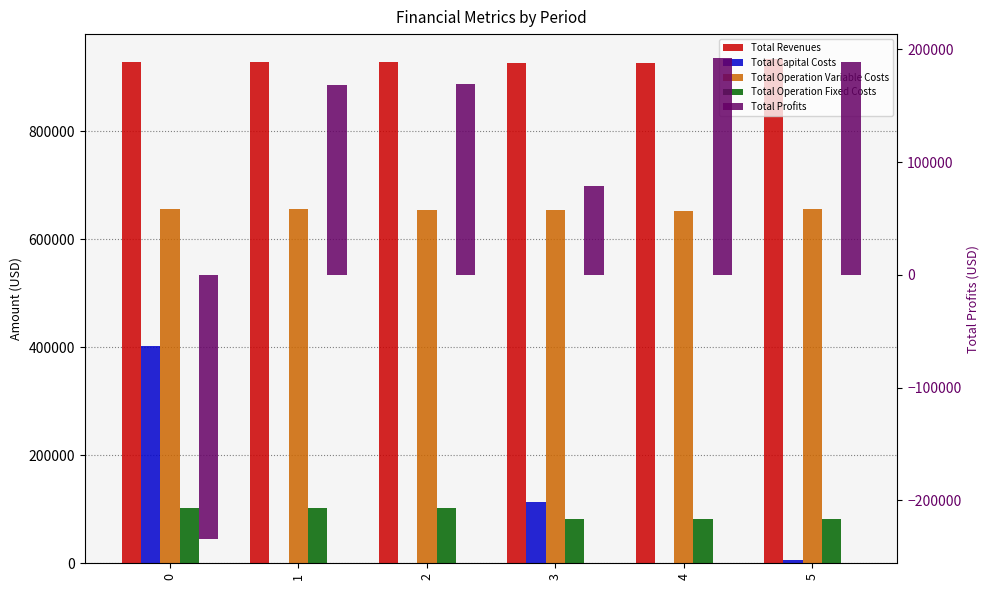

Reading left to right, what are all the values shown in this chart?

Total Revenues: 0=927402.4	1=927402.4	2=927402.4	3=926564.3	4=926564.3	5=933211.0
Total Capital Costs: 0=401984.0	1=0.0	2=0.0	3=112800.0	4=0.0	5=5728.0
Total Operation Variable Costs: 0=656762.2	1=655833.2	2=654902.9	3=654023.3	4=653090.5	5=656855.8
Total Operation Fixed Costs: 0=103061.2	1=103061.2	2=103061.2	3=81287.3	4=81287.3	5=82222.6
Total Profits: 0=-234405.0	1=168508.0	2=169438.2	3=78453.7	4=192186.5	5=188404.6